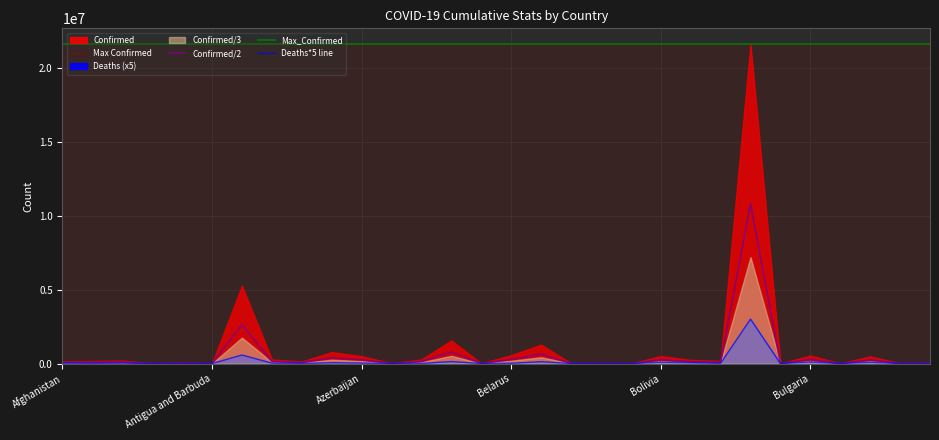

Reading right to left, what are all the values shown in this chart?

Confirmed/2: 19003.0	9777.5	242823.0	7328.5	268876.0	5125.5	10813738.0	90928.0	121957.0	253075.0	1308.5	12280.0	11995.0	639934.5	283969.0	6213.5	782440.5	137987.5	10790.0	249315.0	386770.0	70516.0	140147.0	2635680.5	1944.0	31303.0	7669.0	102553.0	88554.0	77869.5
Max_Confirmed: 21627476.0	21627476.0	21627476.0	21627476.0	21627476.0	21627476.0	21627476.0	21627476.0	21627476.0	21627476.0	21627476.0	21627476.0	21627476.0	21627476.0	21627476.0	21627476.0	21627476.0	21627476.0	21627476.0	21627476.0	21627476.0	21627476.0	21627476.0	21627476.0	21627476.0	21627476.0	21627476.0	21627476.0	21627476.0	21627476.0
Deaths*5 line: 1735.0	190.0	91485.0	1015.0	110940.0	340.0	3013345.0	11930.0	55550.0	94120.0	15.0	805.0	2305.0	128735.0	21845.0	545.0	138730.0	6955.0	2950.0	33670.0	55805.0	7575.0	28770.0	578300.0	475.0	8300.0	650.0	29335.0	14035.0	36190.0